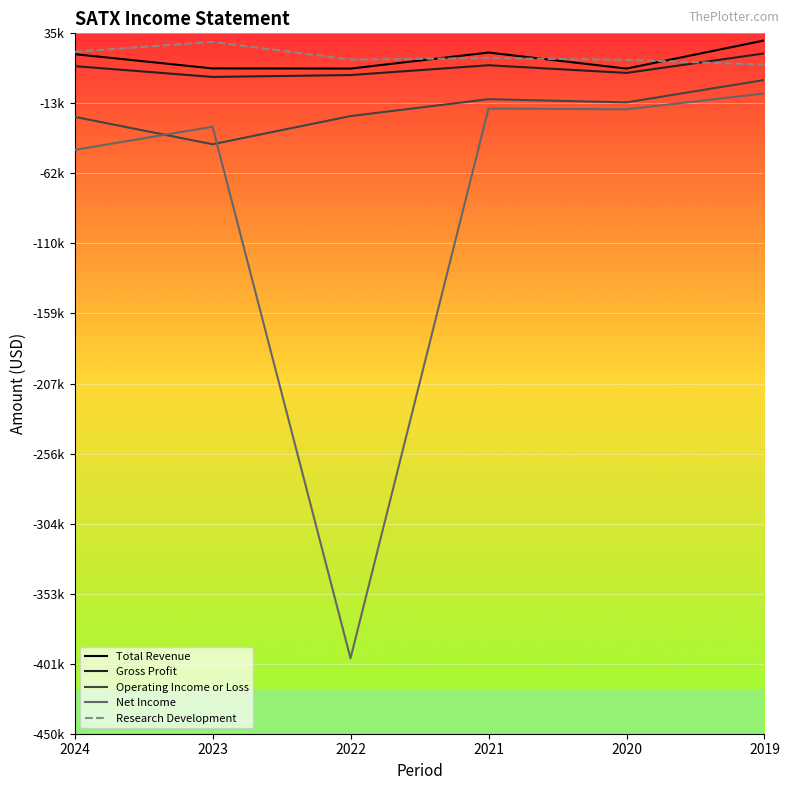

Which series has the widest spread of values?

Net Income